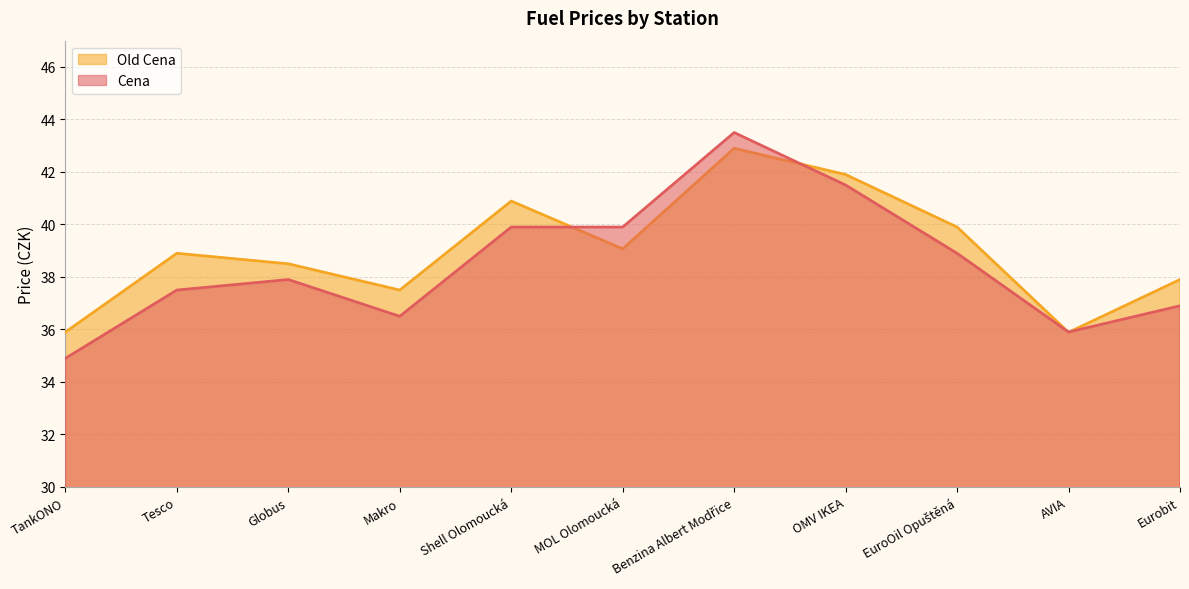

Rank the series at Globus from lowest to highest value.

Cena, Old Cena